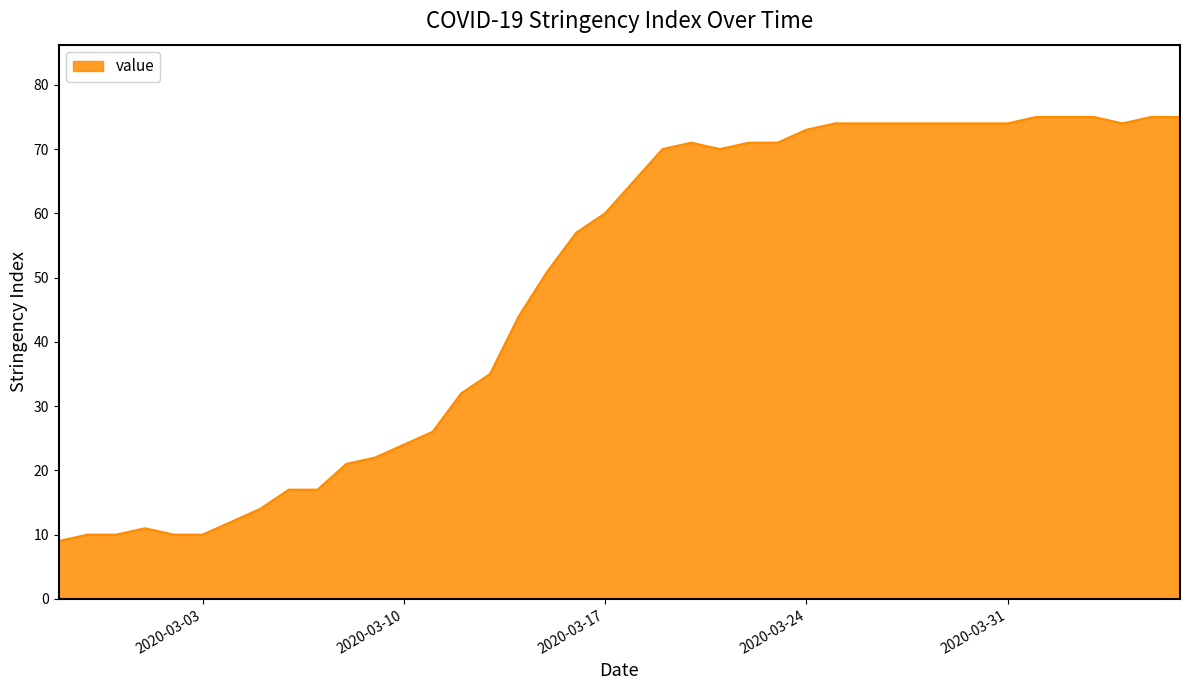

What is the greatest value displayed?

75